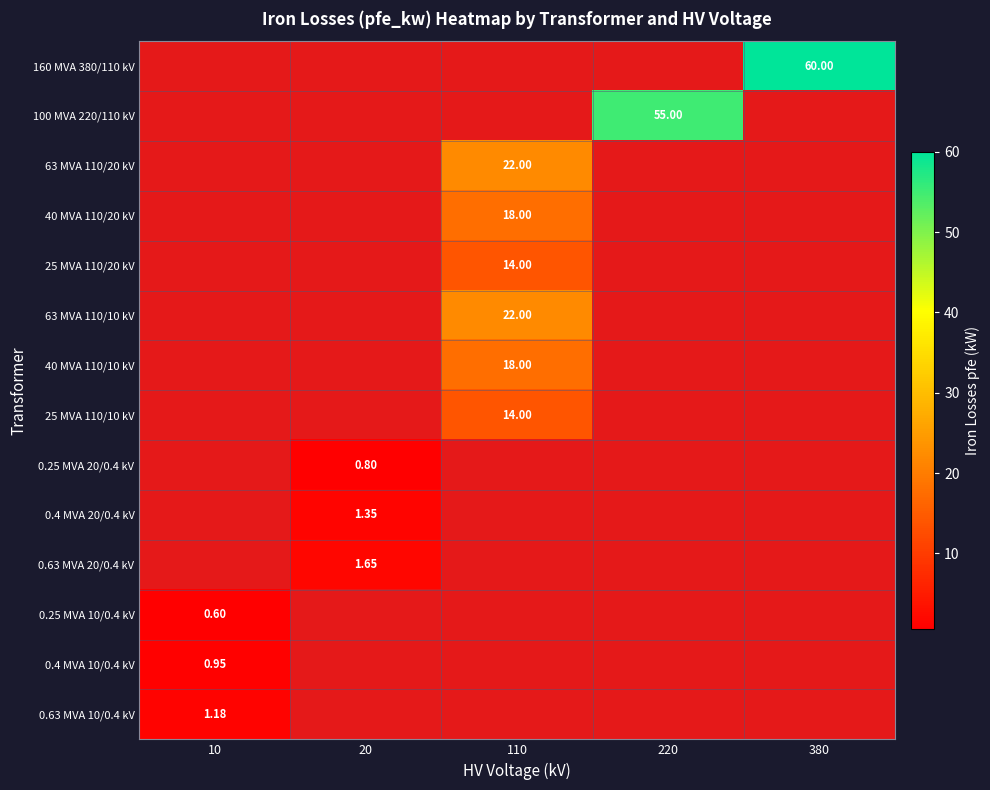

At which label is 0.4 MVA 10/0.4 kV closest to 0?

10